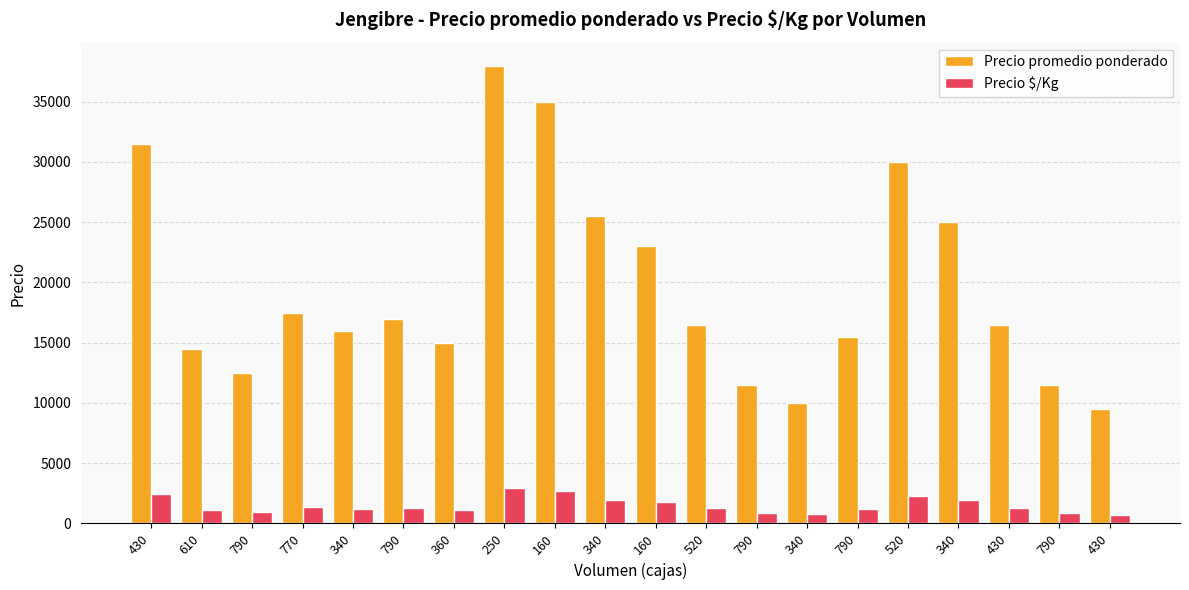

How many data points does each series have?

20